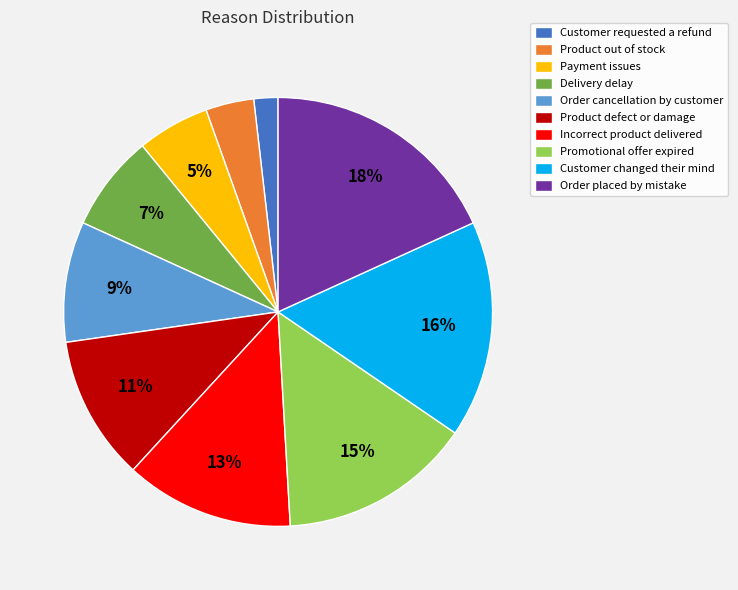

Is the sum of Product defect or damage and Promotional offer expired greater than half?

No